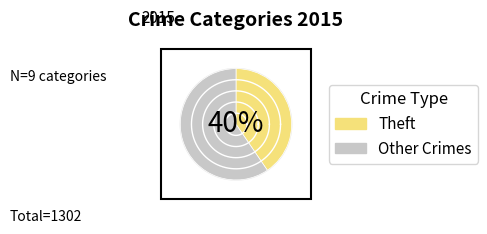

What portion of the pie excludes Homicide?

99.2%